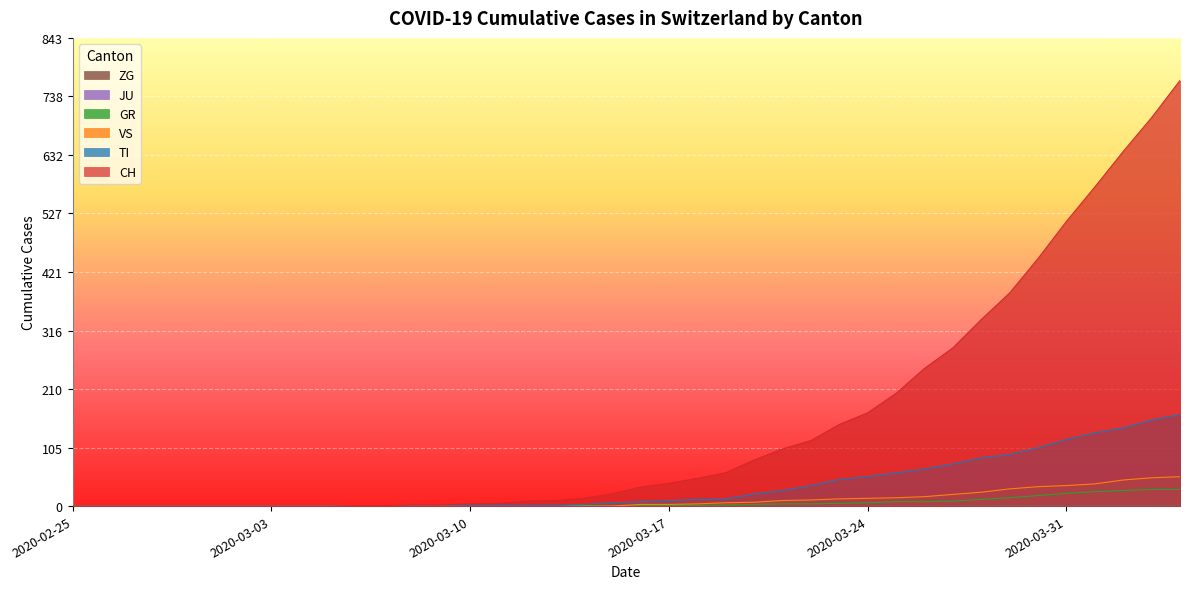

True or false: CH has a value of 0 at 2020-02-25.

True